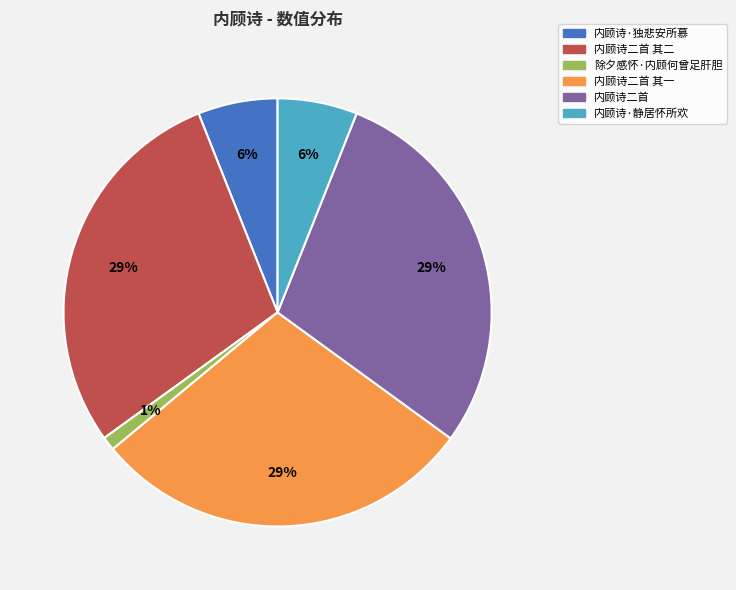

Which category has the smallest portion of the pie?

除夕感怀·内顾何曾足肝胆